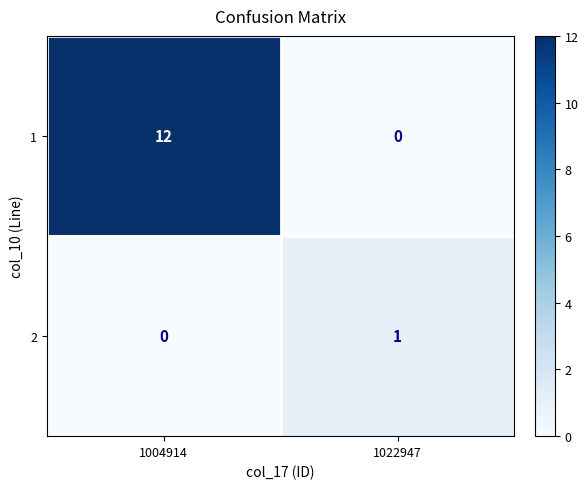

Rank the series by their average value, from lowest to highest.

2, 1